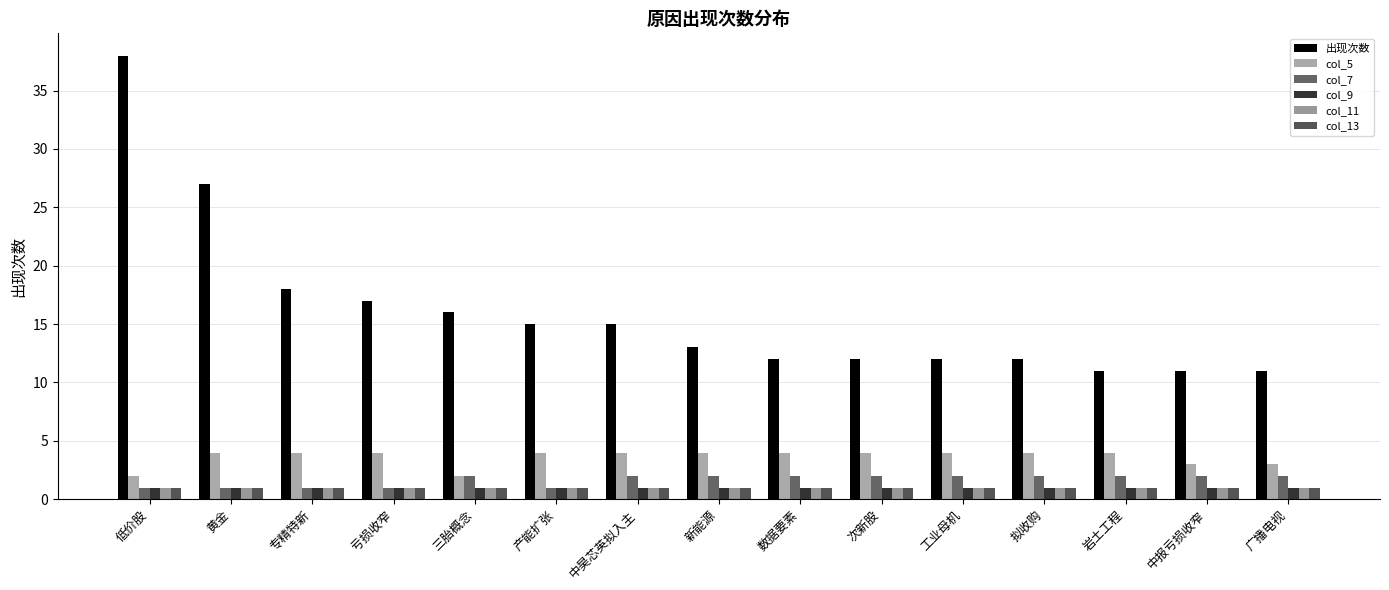

What is the highest value of the col_11 series?

1